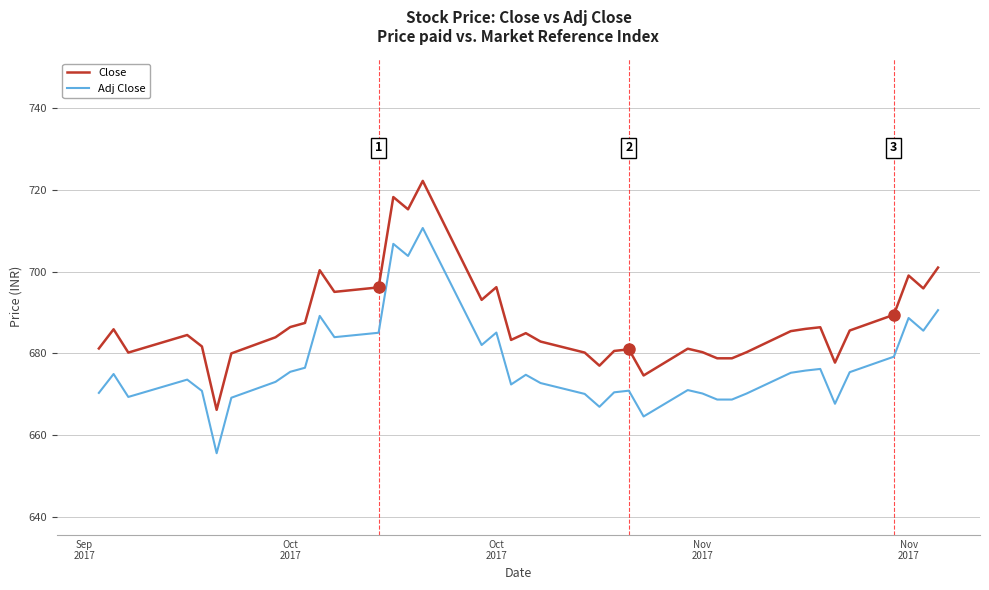

List the series in order of their overall mean, highest first.

Close, Adj Close